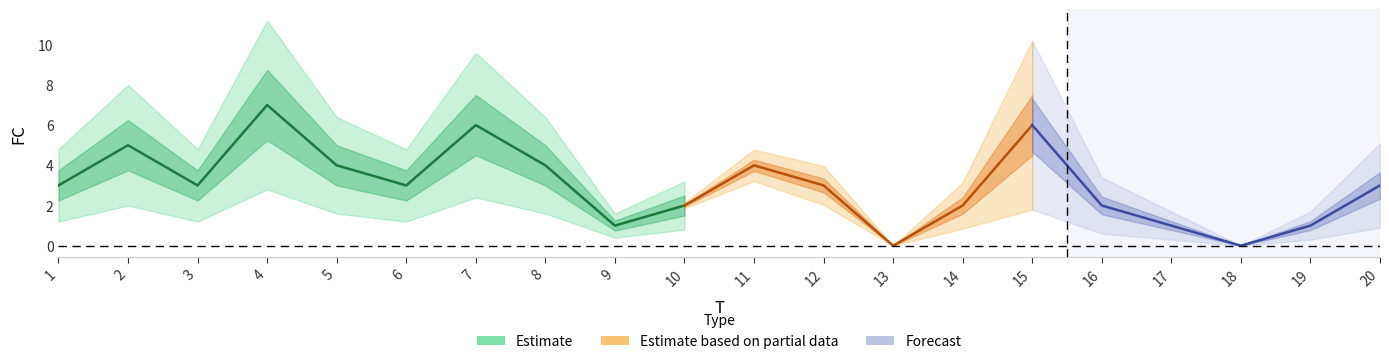

Reading left to right, transcribe all the data shown in this chart.

3	5	3	7	4	3	6	4	1	2	4	3	0	2	6	2	1	0	1	3